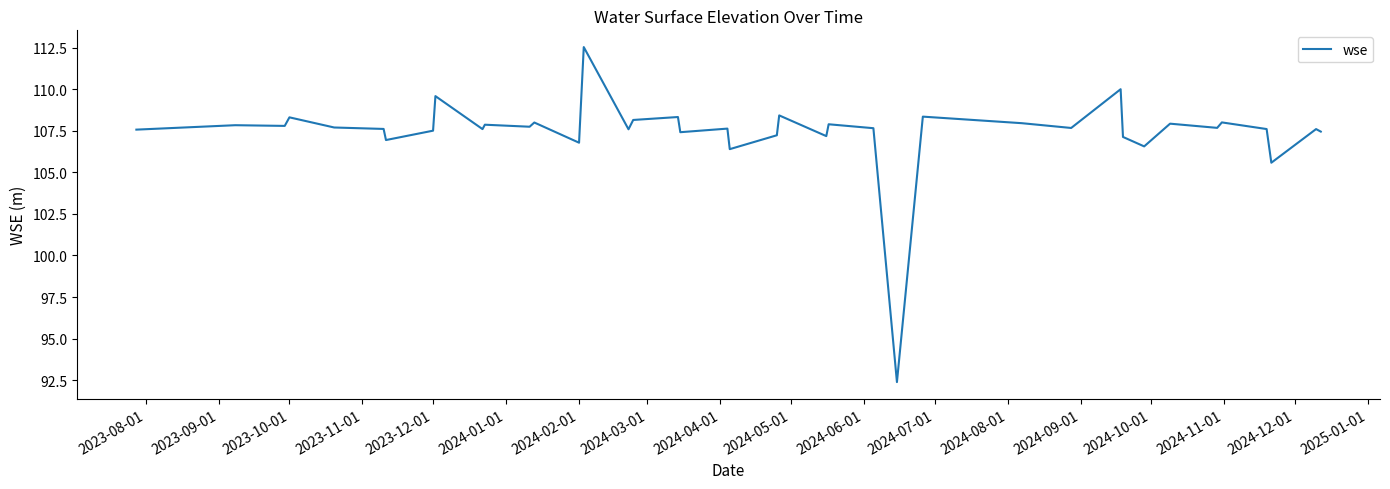

What is the maximum value shown in the chart?

112.5